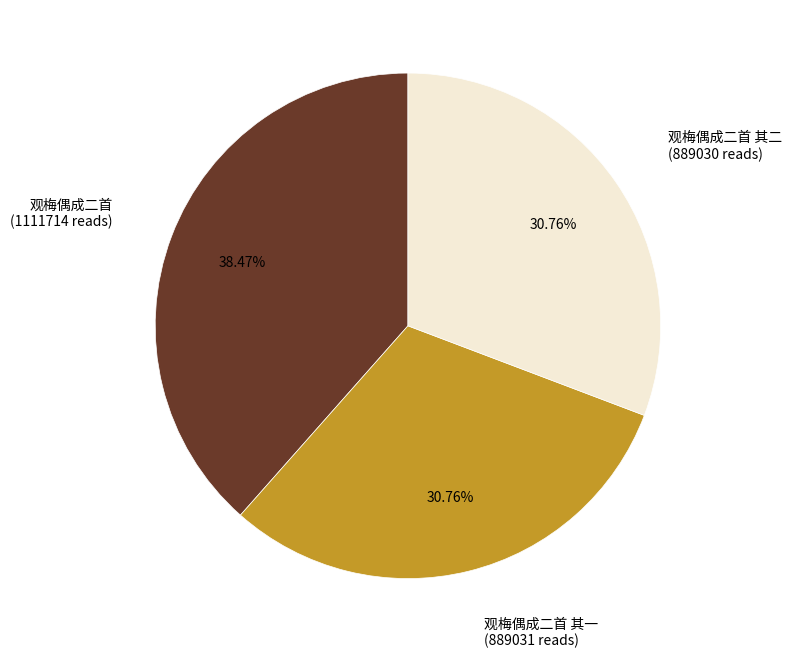

Is there any slice that represents more than half of the pie?

No